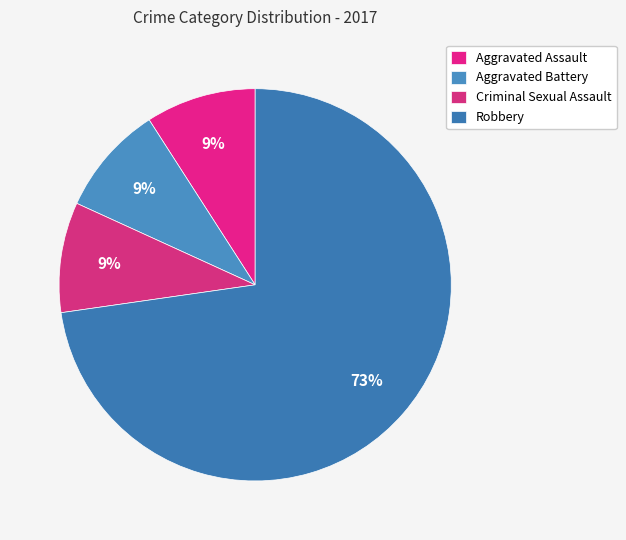

Which slice is the largest?

Robbery